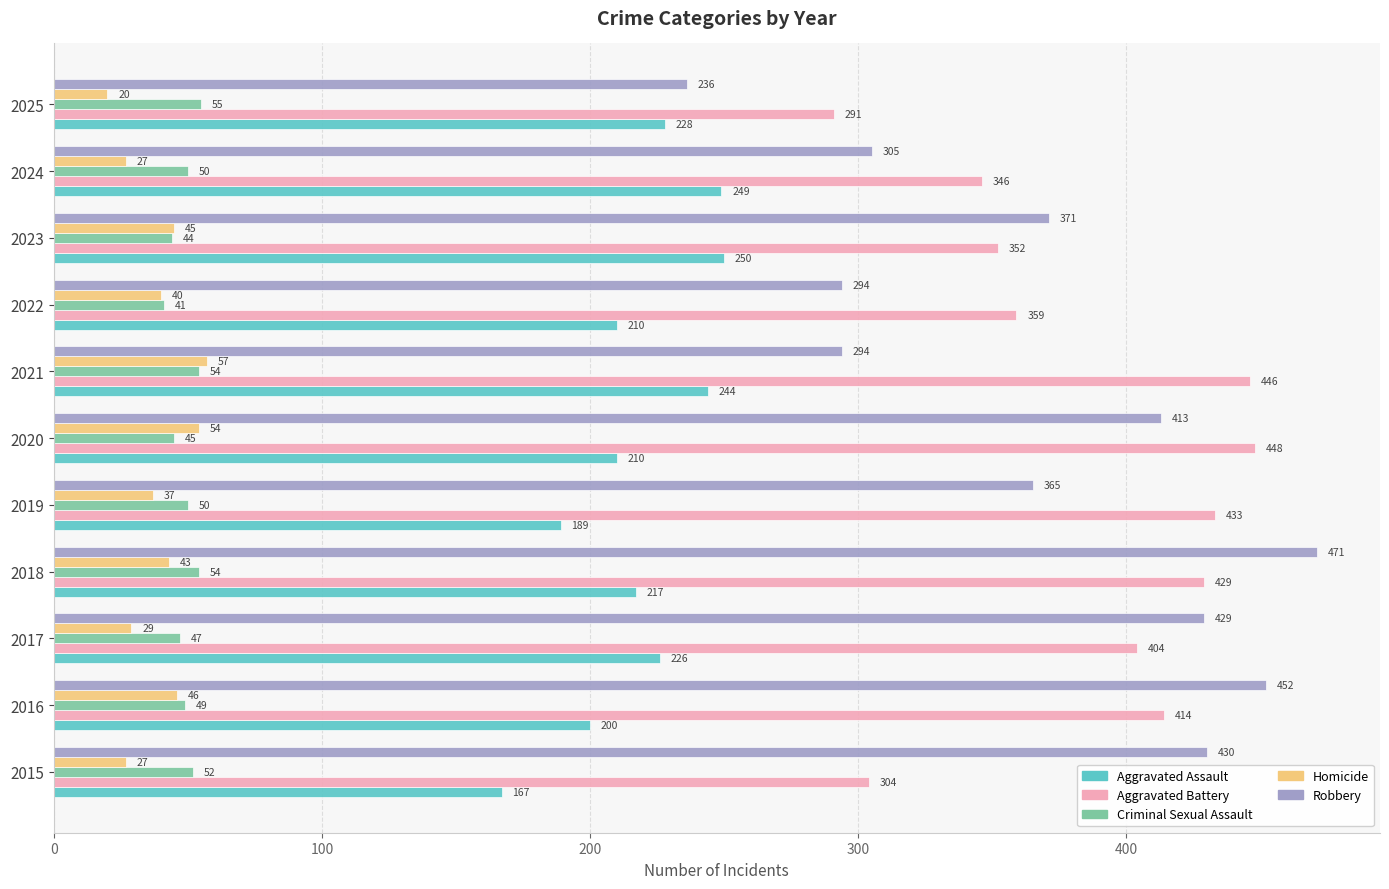

What is the total value across all series at 2020?

1170